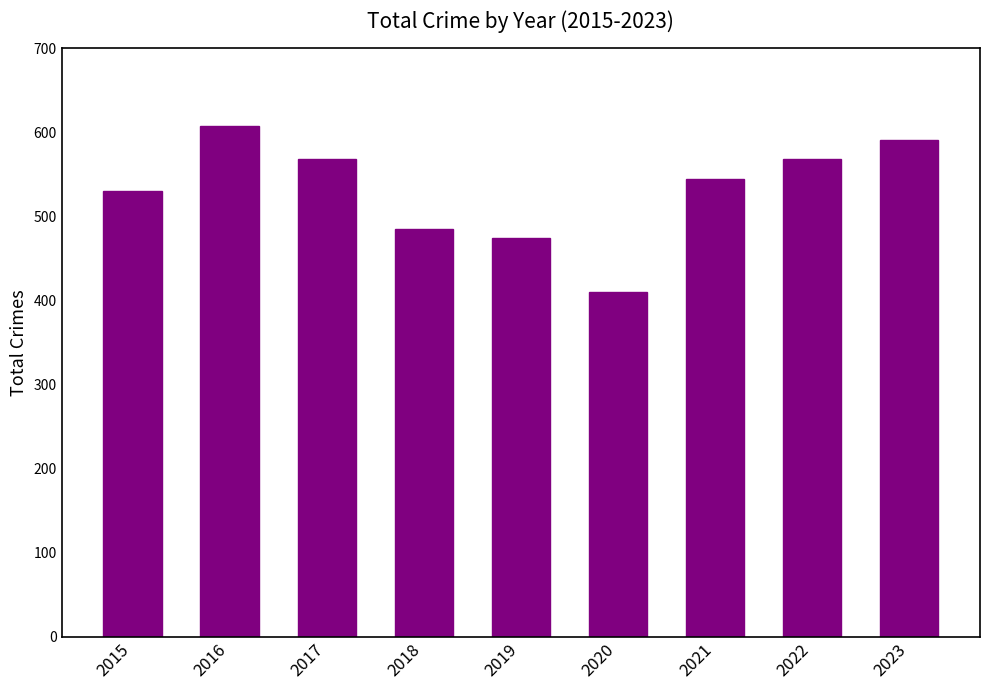

Approximately how many times larger is the value at 2017 compared to 2020?

1.4